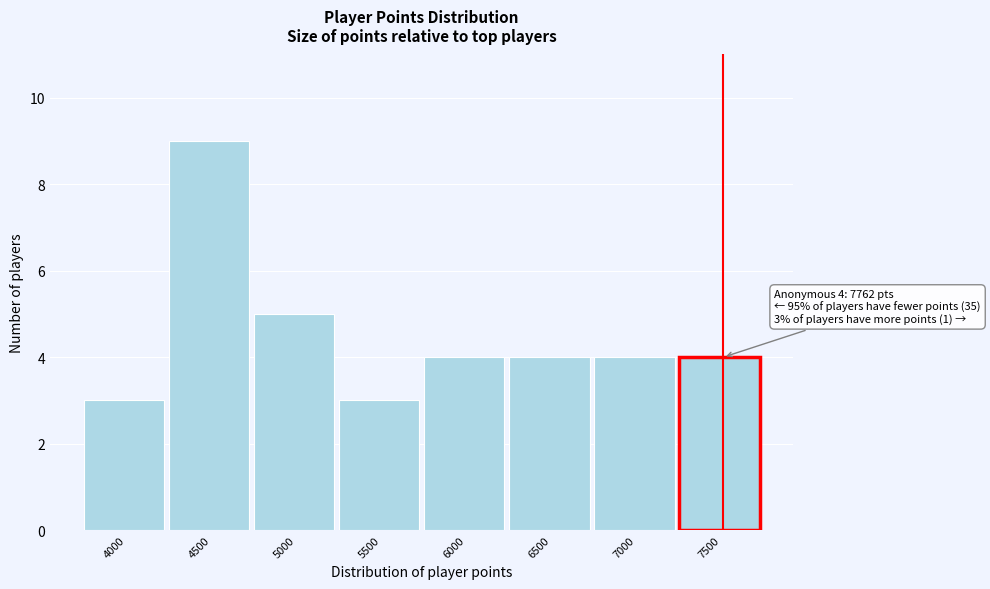

Reading left to right, list all the values displayed in this chart.

3	9	5	3	4	4	4	4